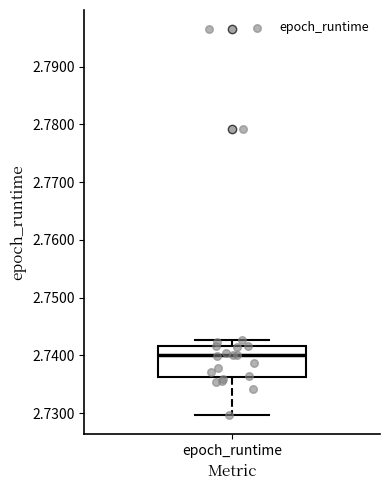

Read this box plot against the y-axis: the position of the median line, the range covered by the box, and the ends of both whiskers. The values are not printed on the chart, so give them approximately, as read against the axis.

median 2.740, box 2.736 to 2.742, whiskers 2.730 to 2.743